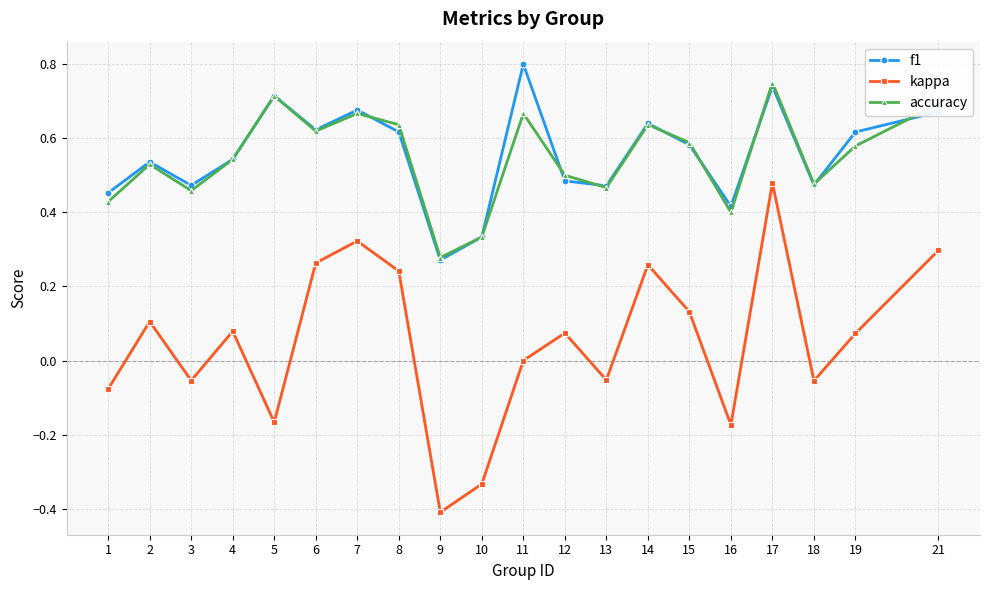

How many interior local peaks does the accuracy series have?

6